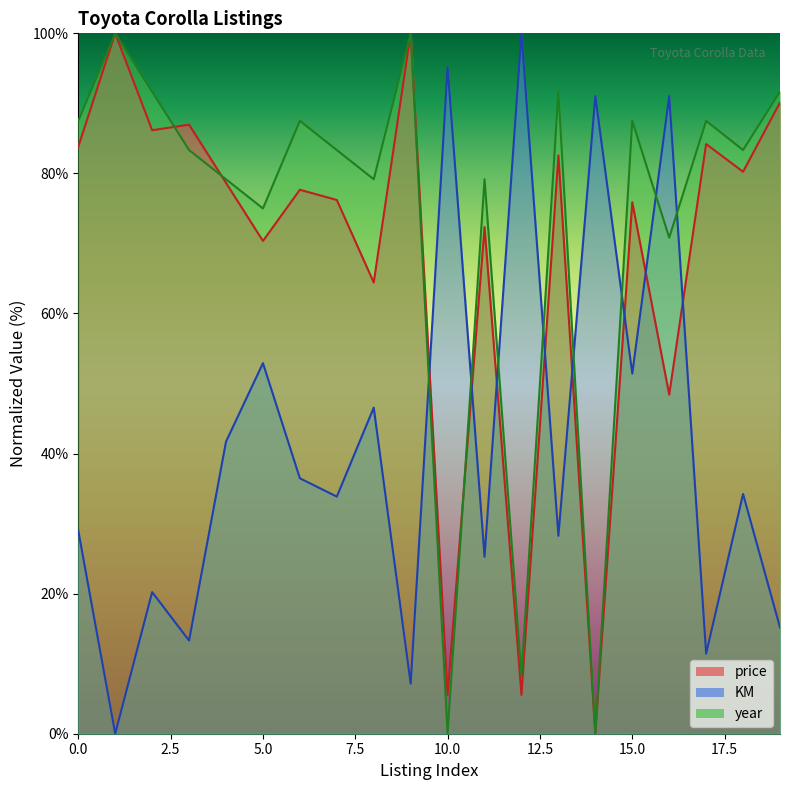

How many values in the price series are below 78?

10